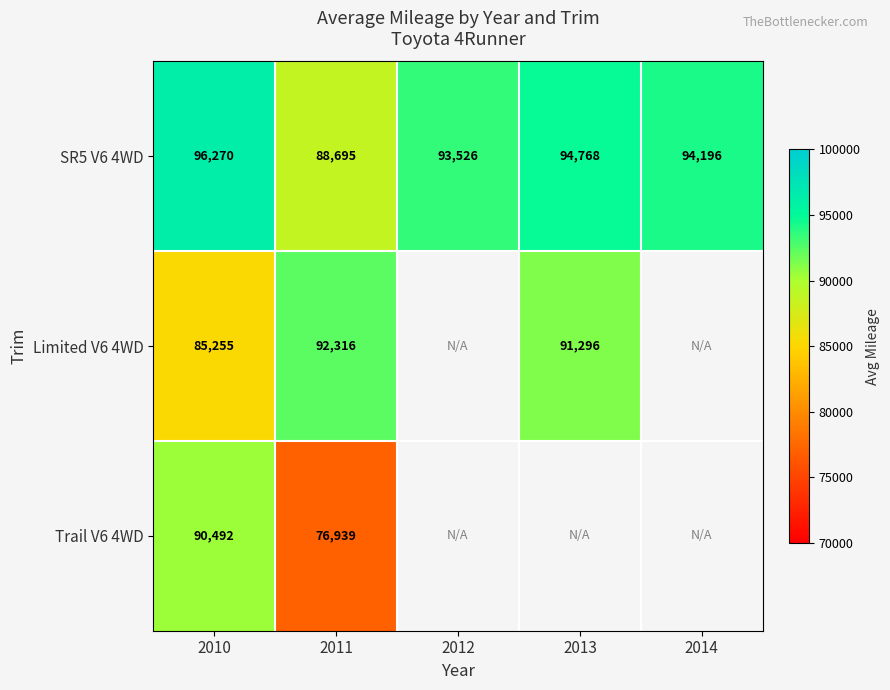

Is the value of Trail V6 4WD at 2011 greater than the value of SR5 V6 4WD at 2014?

No